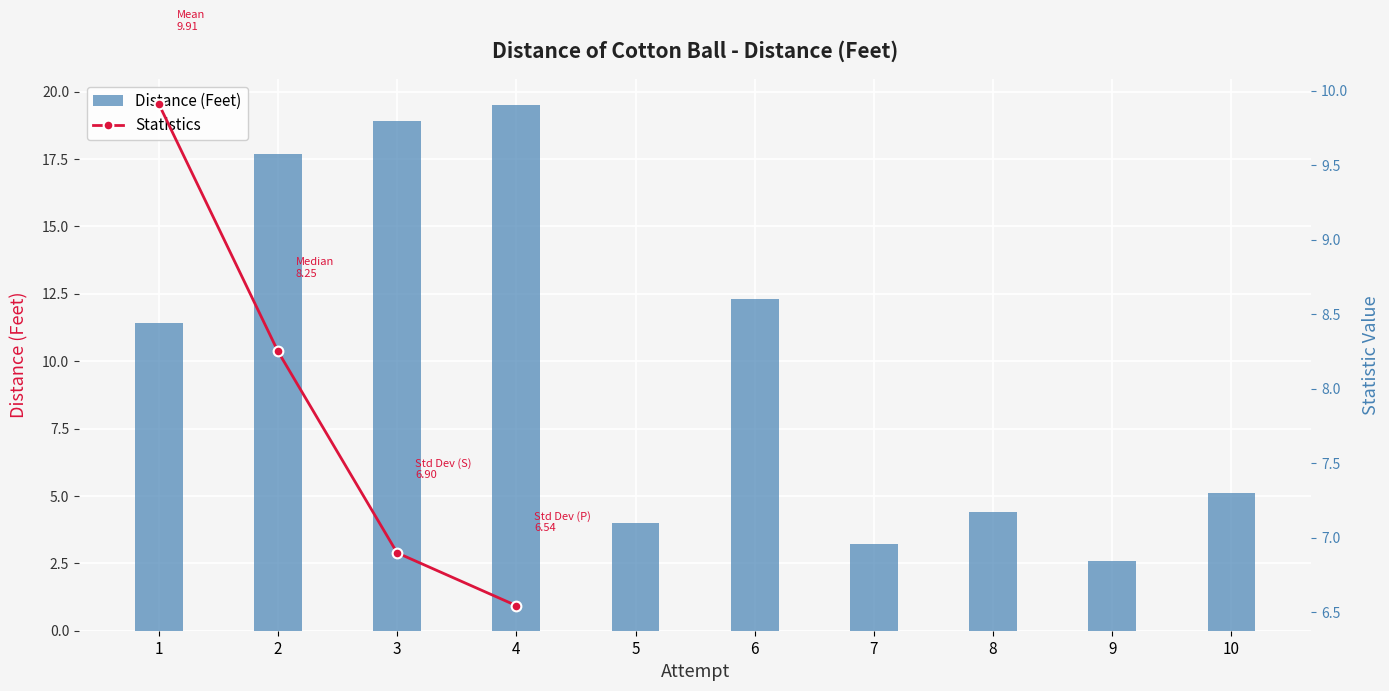

What is the average value?

9.9